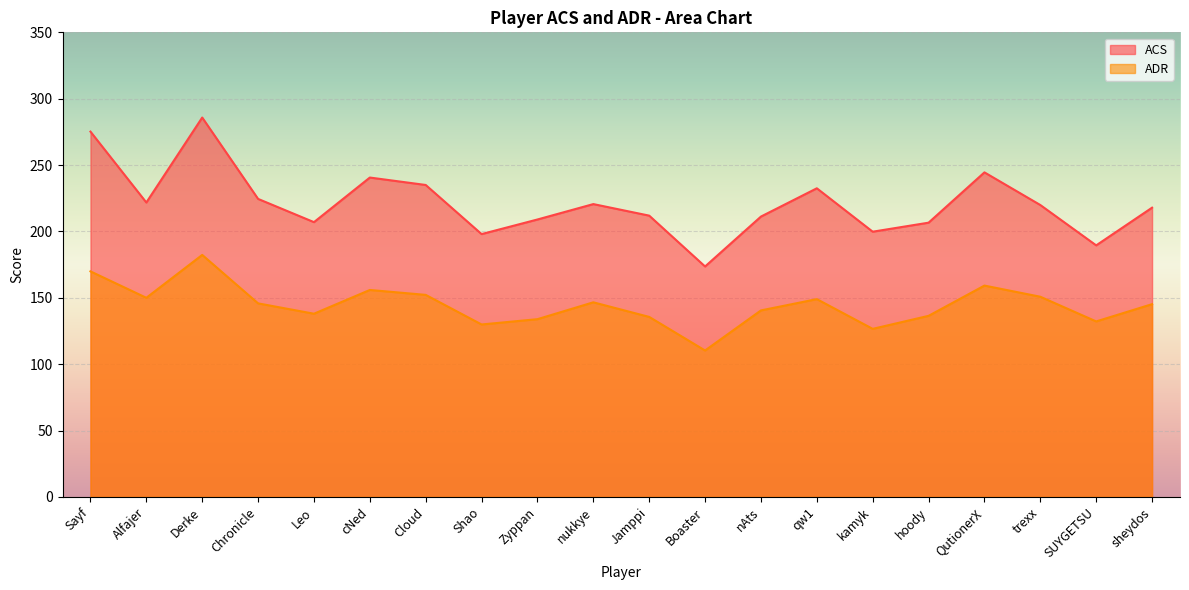

Read the ADR value at Cloud.

152.2